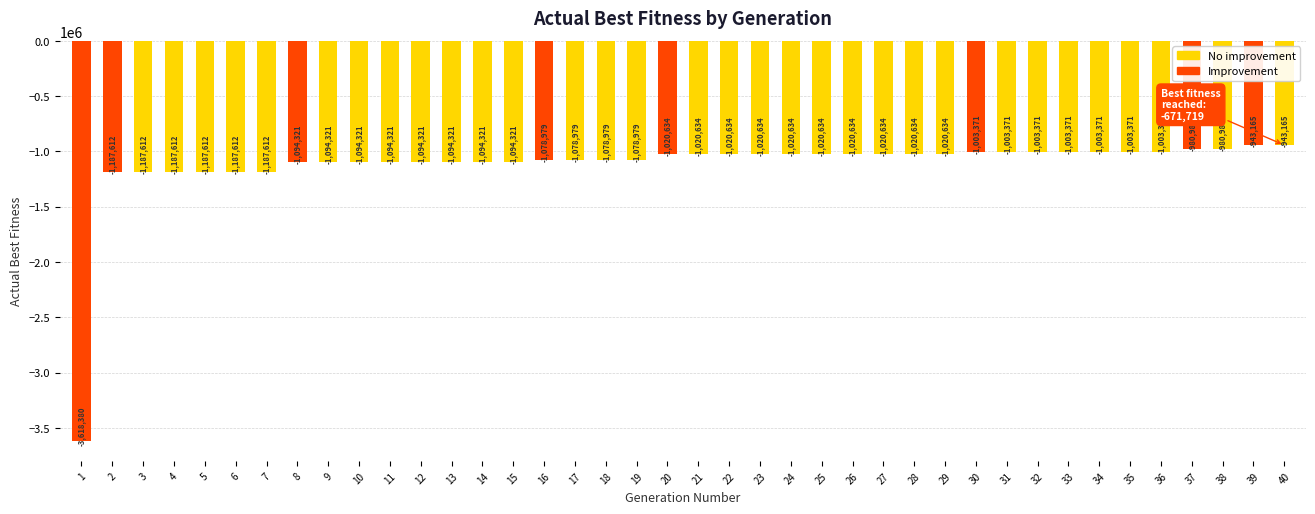

What is the smallest value displayed?

-3618380